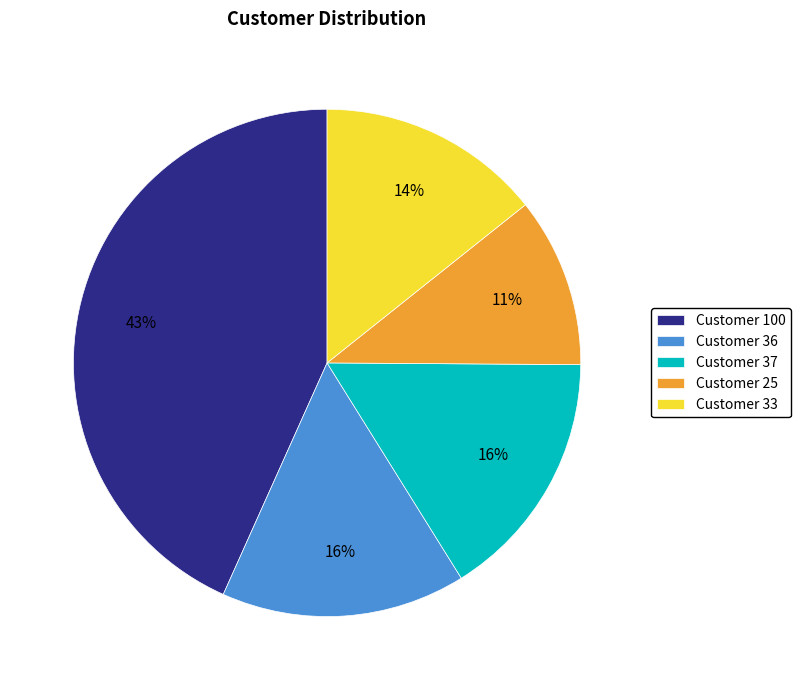

Is there a majority slice in this chart?

No